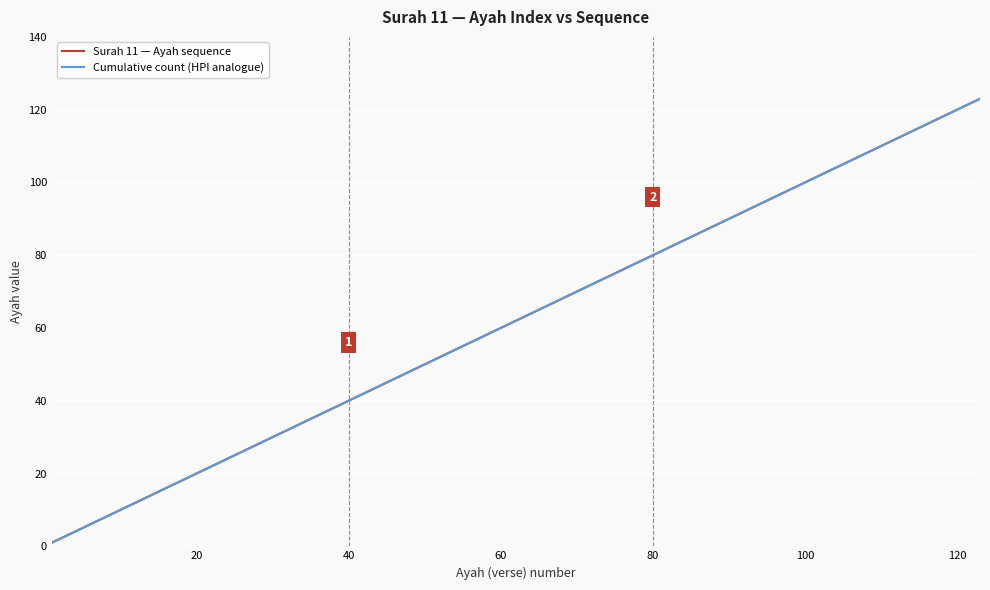

Does the chart display data point markers on the line(s)?

No